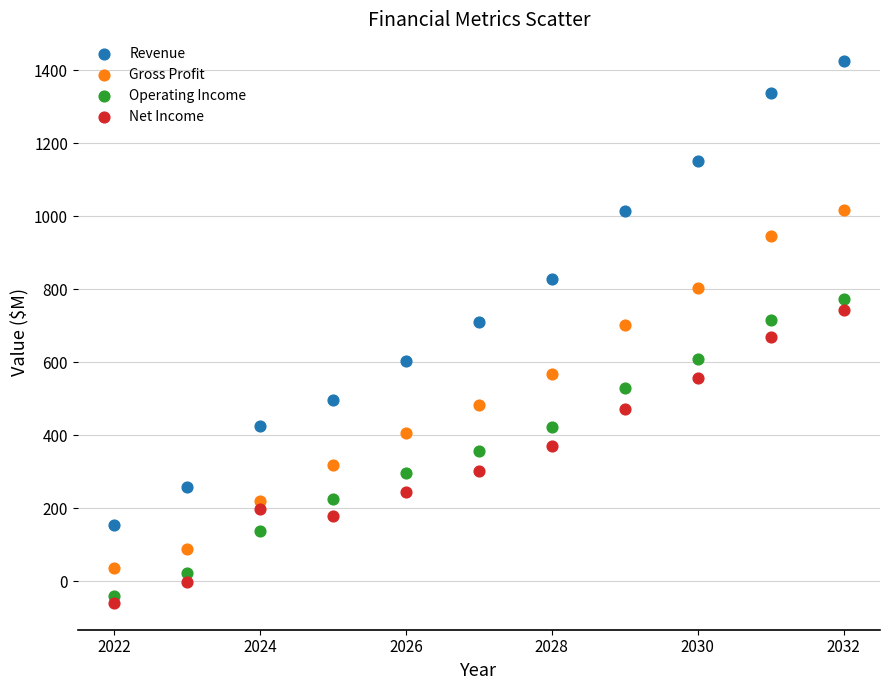

What are all the series names shown in the legend?

Revenue, Gross Profit, Operating Income, Net Income